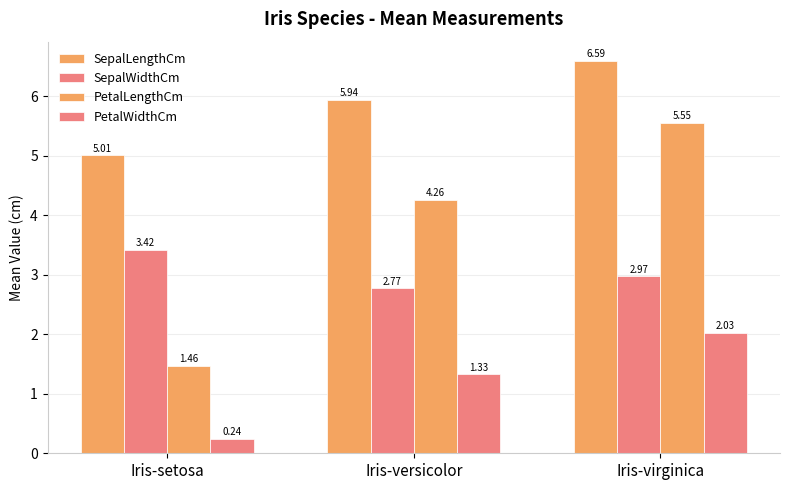

What is the label of the 2nd bar from the right?

Iris-versicolor